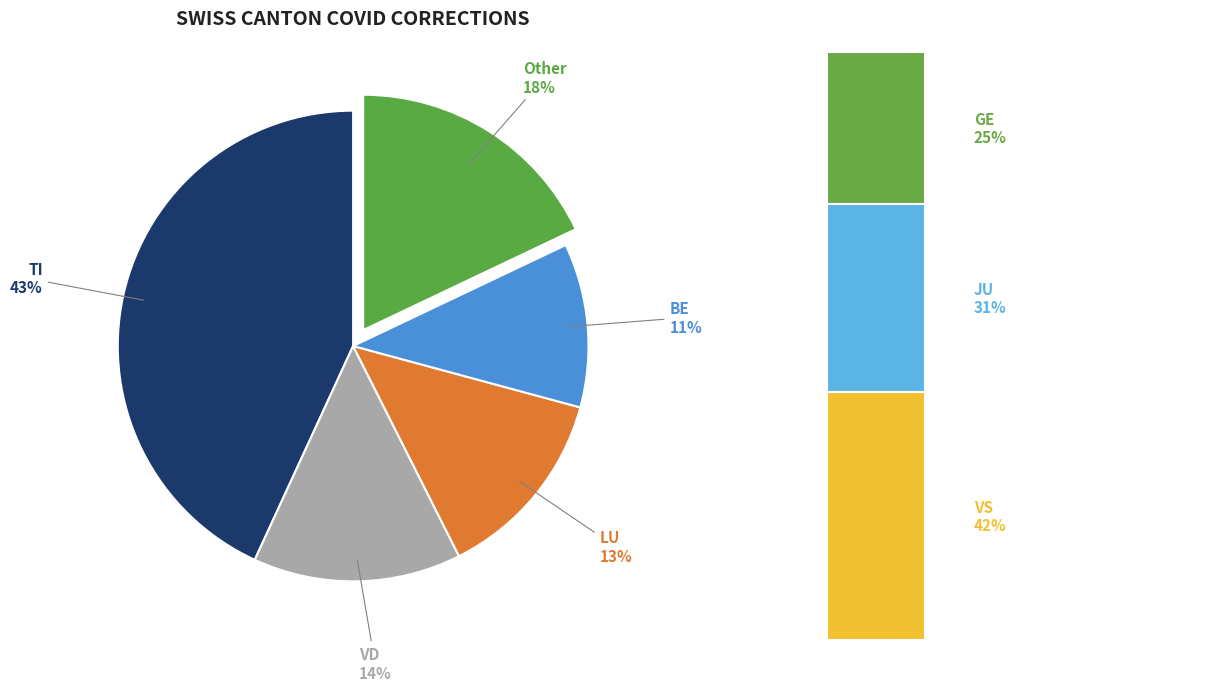

Is it true that BE is 26% of the pie?

False